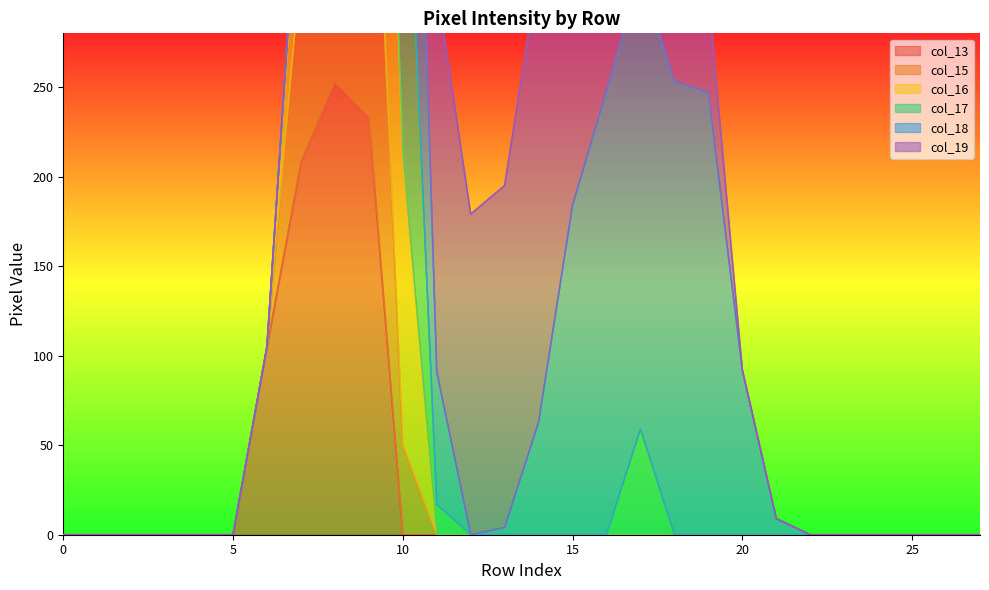

What is the maximum value for col_13?

253